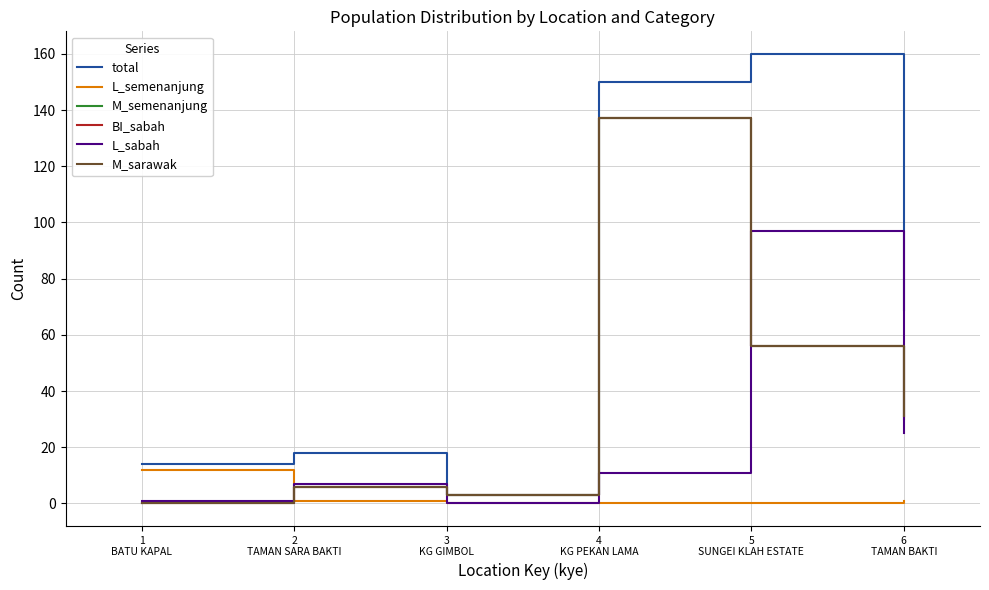

What position from the left is 2
TAMAN SARA BAKTI?

2